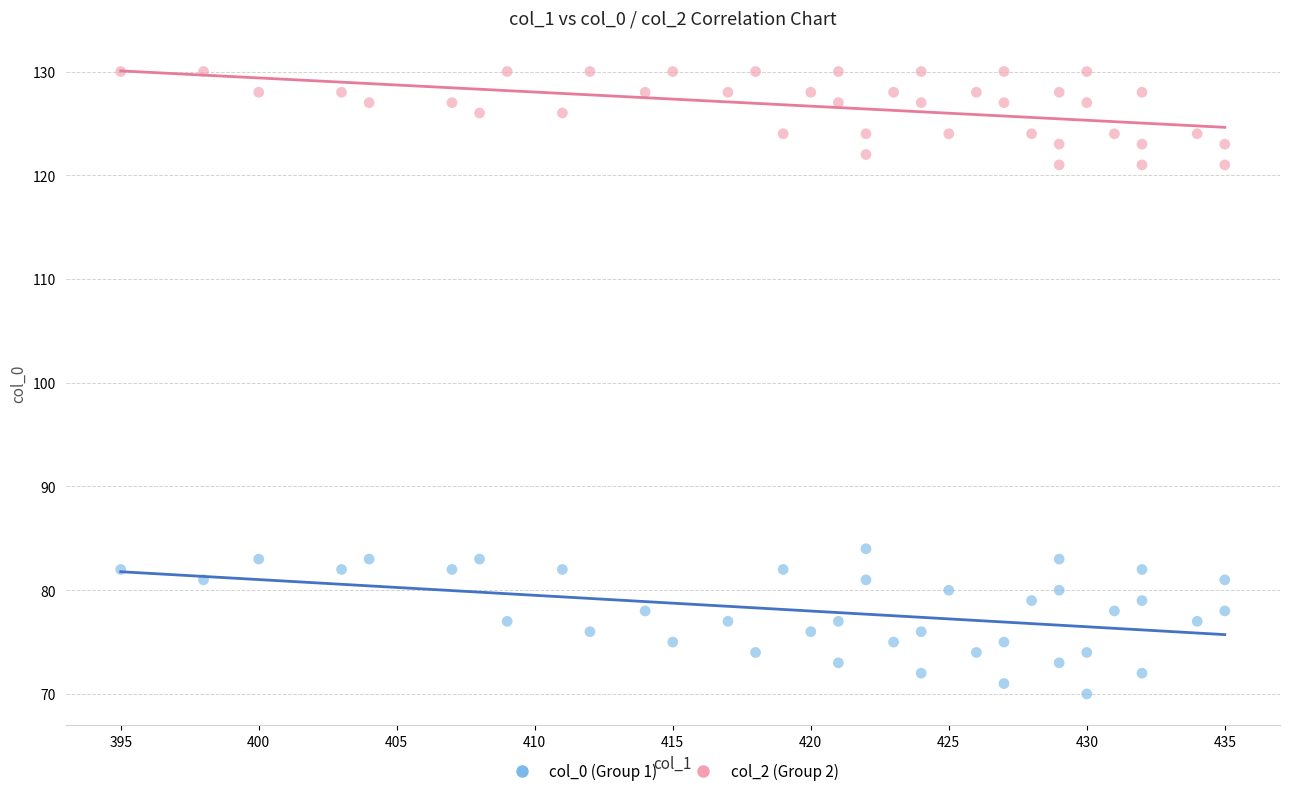

Which series has the widest spread of Y values?

col_0 (Group 1)